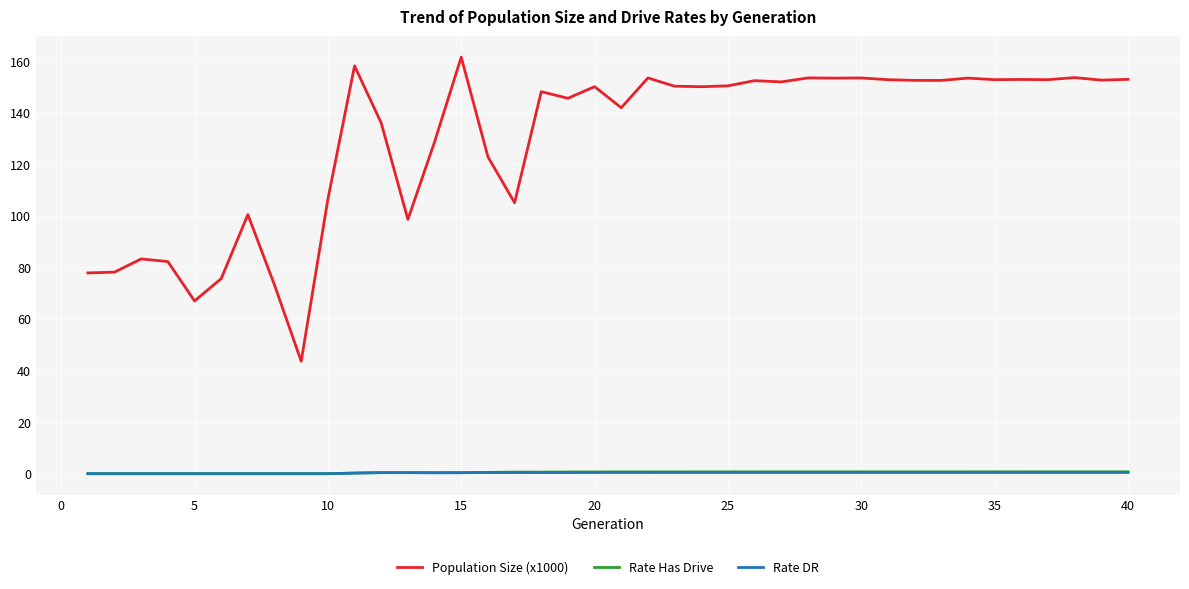

True or false: Rate DR and Population Size (x1000) intersect in this chart.

False